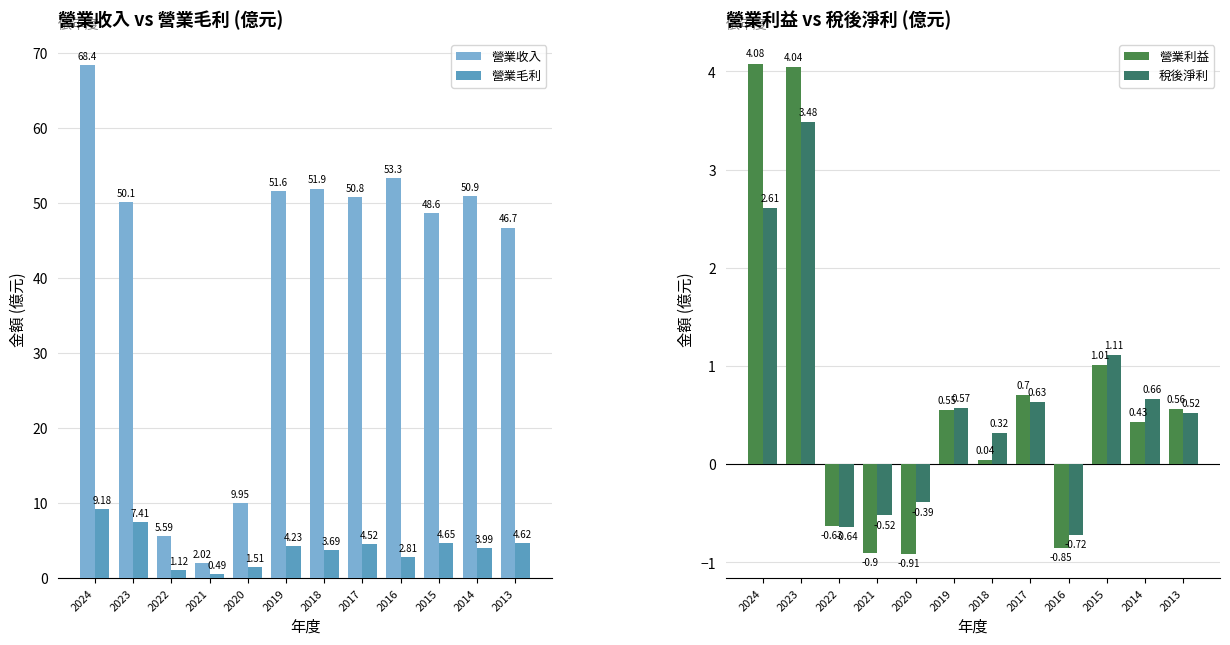

Reading left to right, what are all the values shown in this chart?

營業收入: 68.4	50.1	5.6	2.0	9.9	51.6	51.9	50.8	53.3	48.6	50.9	46.7
營業毛利: 9.2	7.4	1.1	0.5	1.5	4.2	3.7	4.5	2.8	4.7	4.0	4.6
營業利益: 4.1	4.0	-0.6	-0.9	-0.9	0.6	0.0	0.7	-0.8	1.0	0.4	0.6
稅後淨利: 2.6	3.5	-0.6	-0.5	-0.4	0.6	0.3	0.6	-0.7	1.1	0.7	0.5